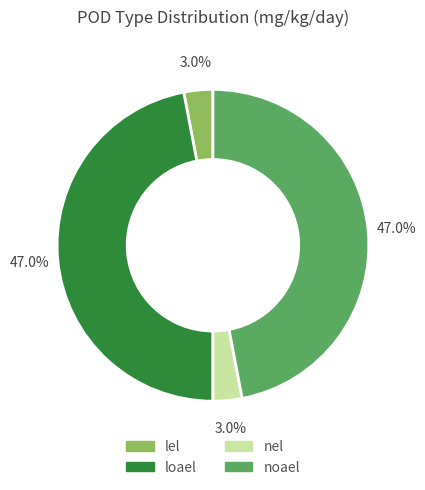

To the nearest percent, what is the combined percentage of lel and nel?

6%